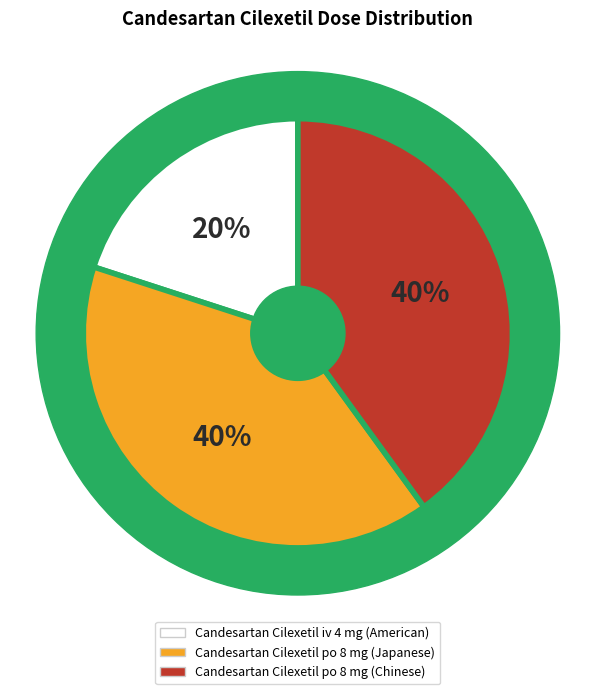

Is it true that Candesartan Cilexetil iv 4 mg (American) is 20% of the pie?

True